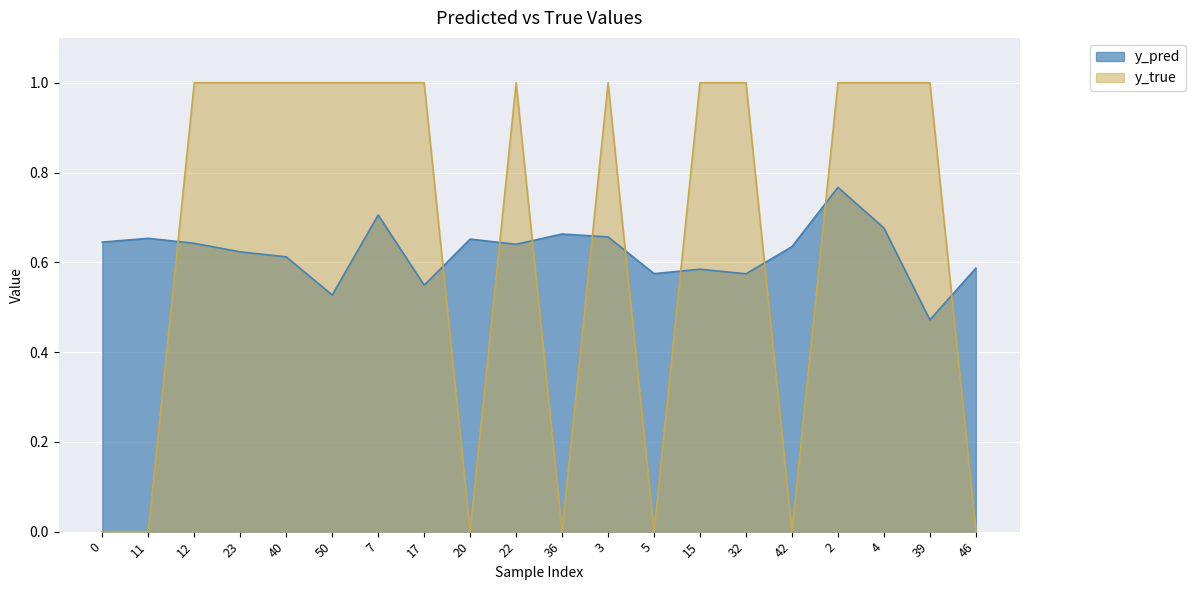

Reading left to right, transcribe all the data shown in this chart.

y_pred: 0=0.6	11=0.7	12=0.6	23=0.6	40=0.6	50=0.5	7=0.7	17=0.5	20=0.7	22=0.6	36=0.7	3=0.7	5=0.6	15=0.6	32=0.6	42=0.6	2=0.8	4=0.7	39=0.5	46=0.6
y_true: 0=0.0	11=0.0	12=1.0	23=1.0	40=1.0	50=1.0	7=1.0	17=1.0	20=0.0	22=1.0	36=0.0	3=1.0	5=0.0	15=1.0	32=1.0	42=0.0	2=1.0	4=1.0	39=1.0	46=0.0